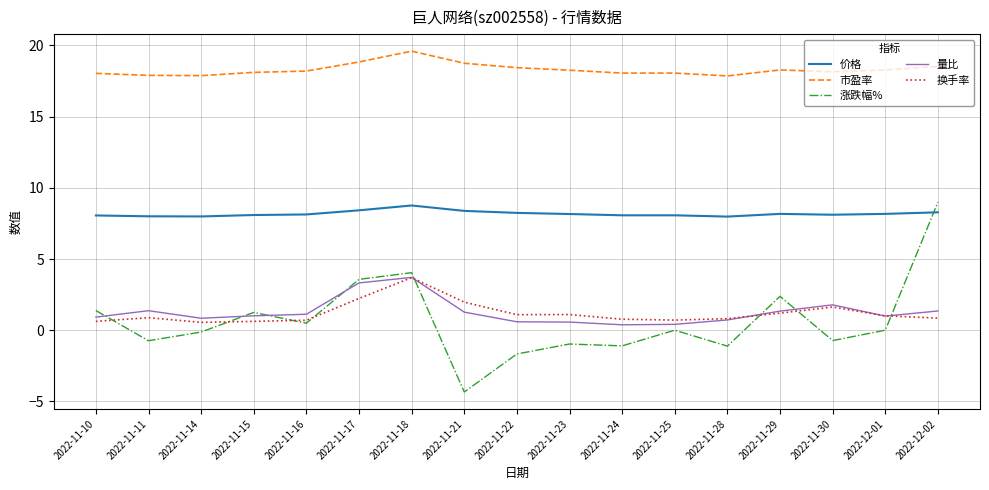

At which label does 涨跌幅% reach its minimum?

2022-11-21